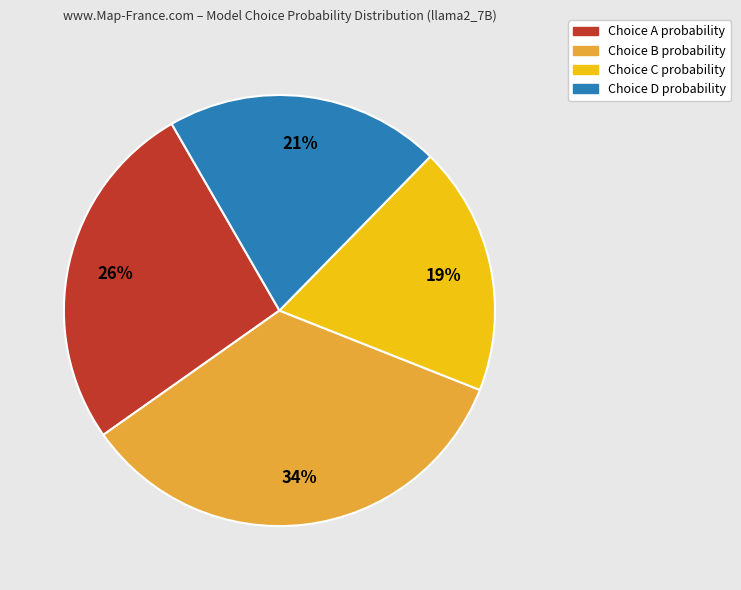

To the nearest percent, what percentage of the pie is Choice C probability?

19%